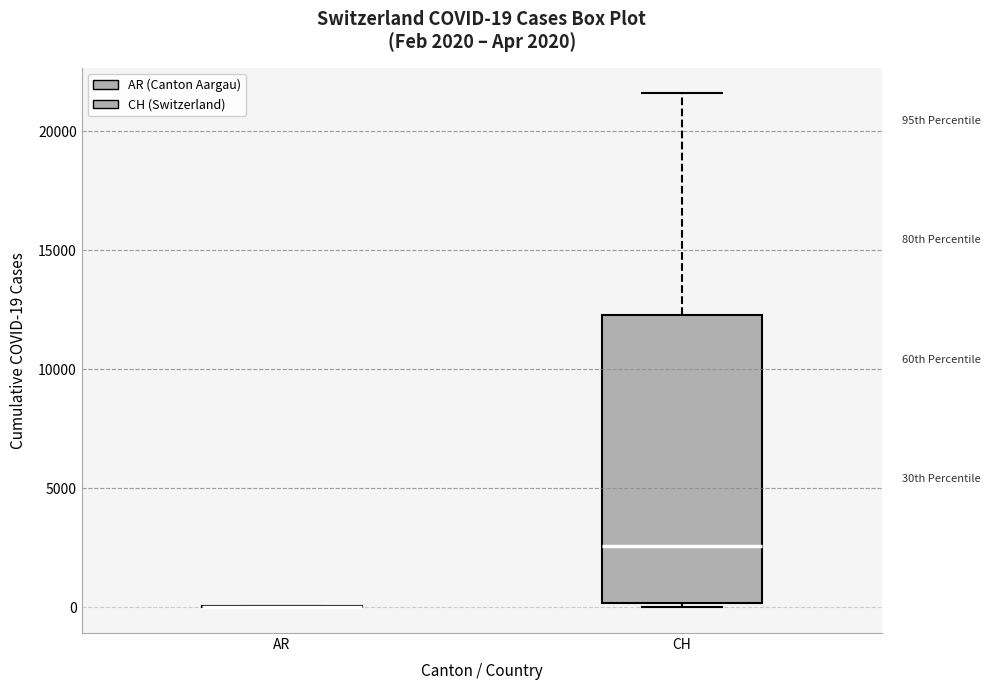

Comparing the boxes themselves (not the whiskers), which one is the tallest?

CH